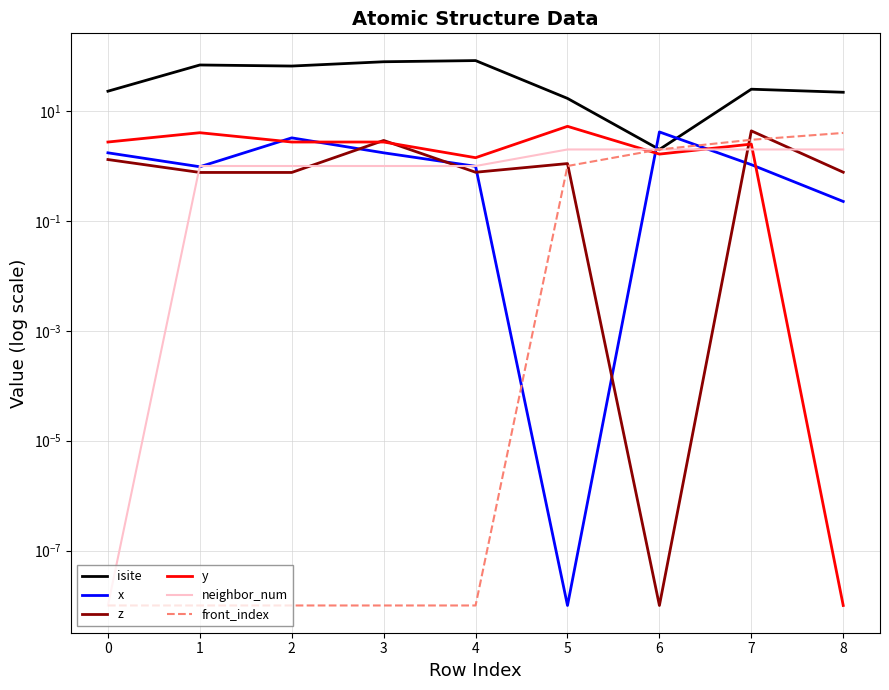

Rank the series at 8 from lowest to highest value.

y, x, z, neighbor_num, front_index, isite